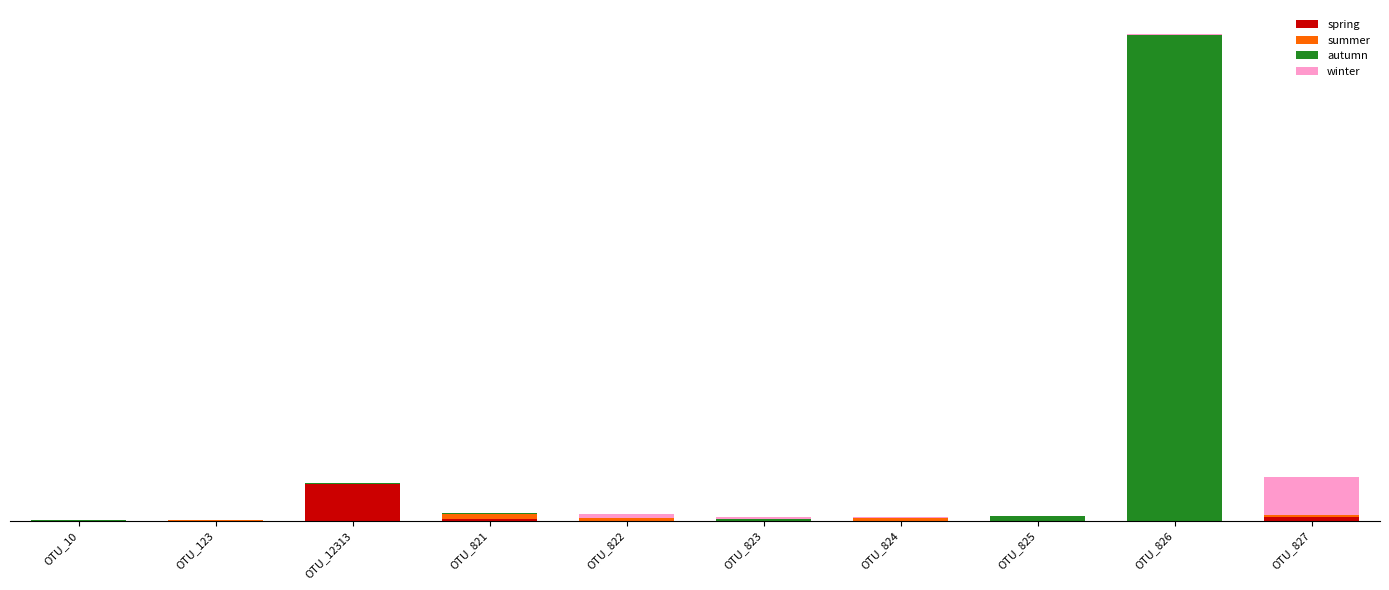

Rank the series at OTU_821 from lowest to highest value.

winter, autumn, spring, summer